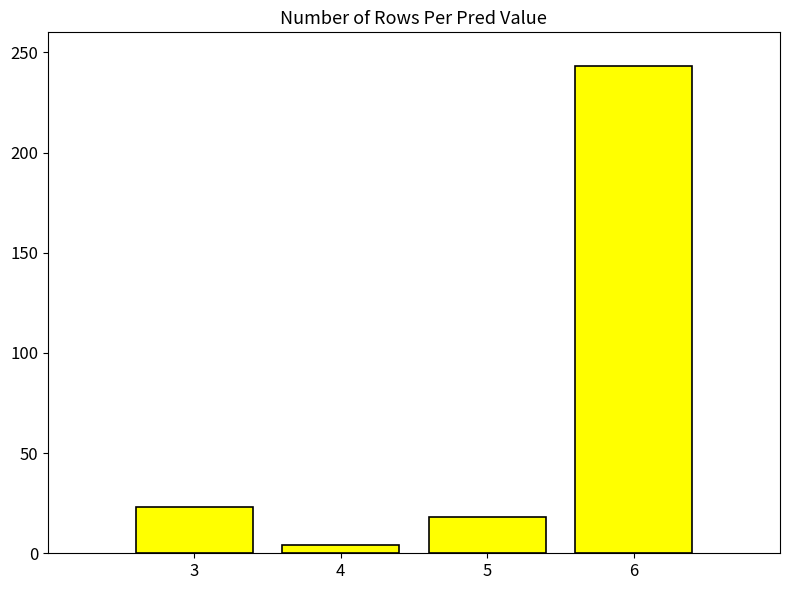

Reading right to left, extract all data points from this chart.

243	18	4	23